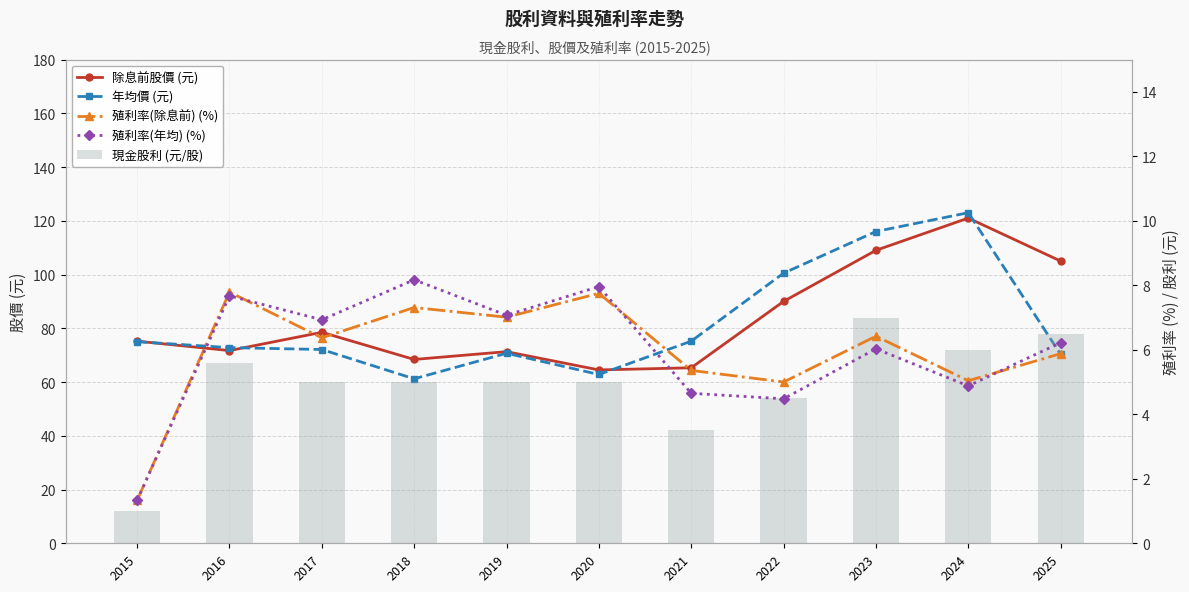

Rank the series at 2025 from lowest to highest value.

殖利率(除息前) (%), 殖利率(年均) (%), 現金股利 (元/股), 年均價 (元), 除息前股價 (元)